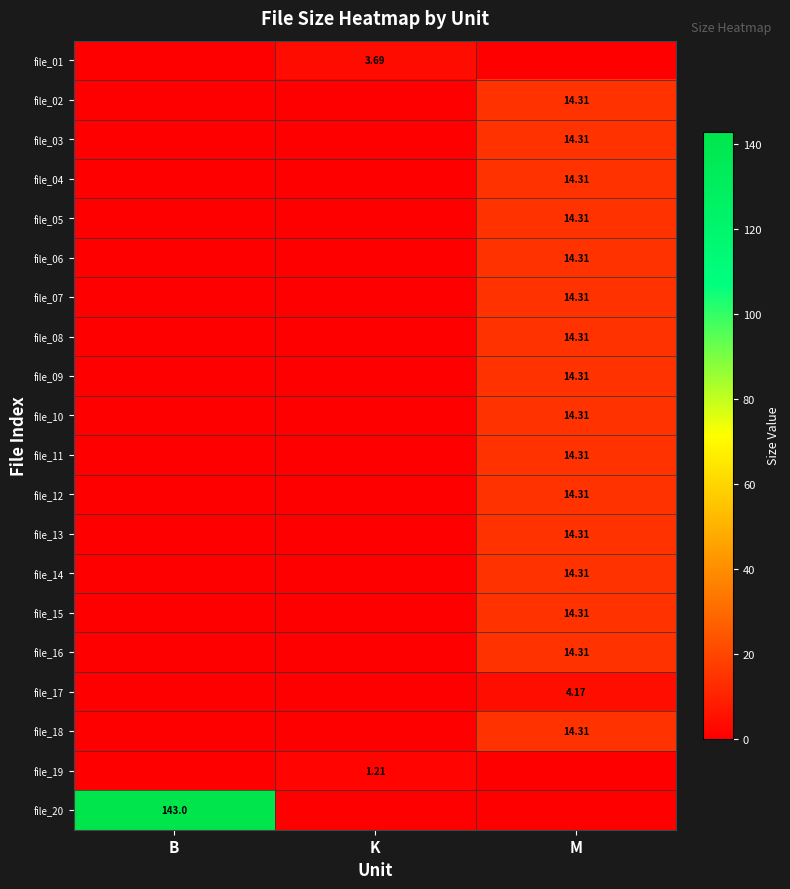

The file_19 series shows 1.2 at K. True or false?

True